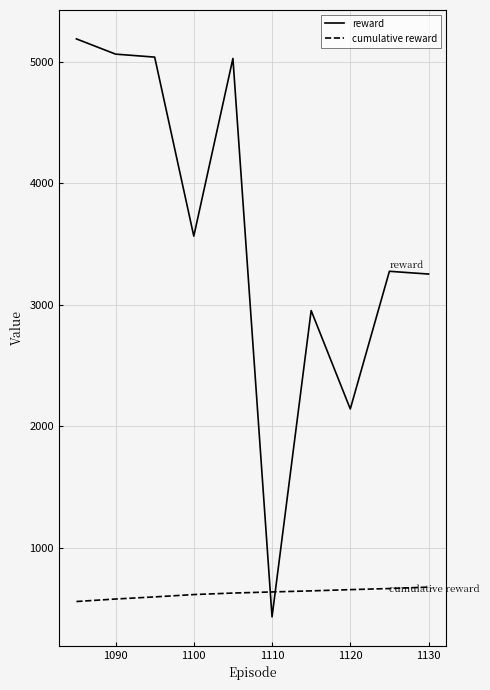

What is the difference between the maximum and minimum values in the reward series?

4754.2